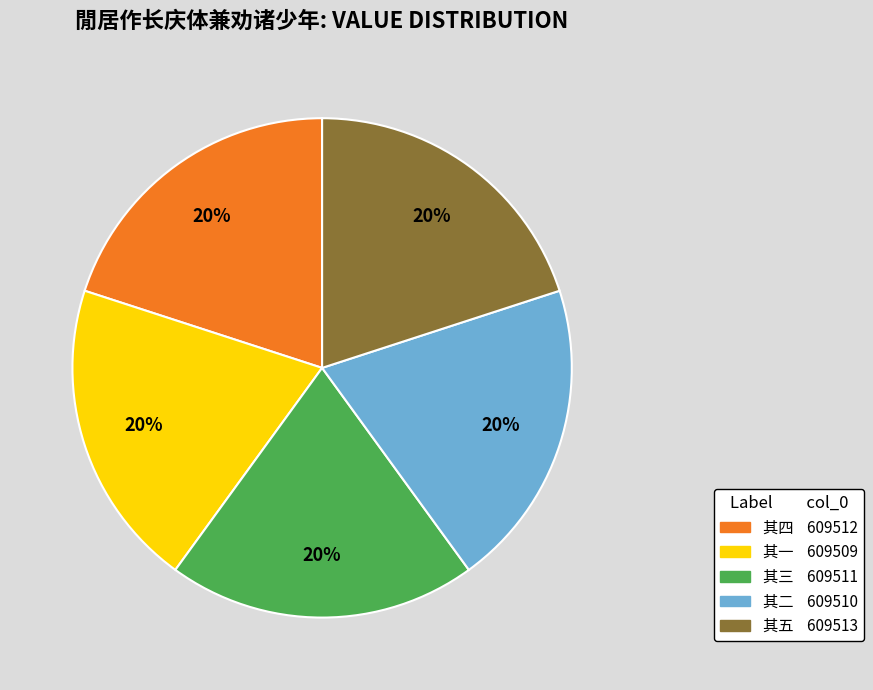

Does any single category account for the majority?

No